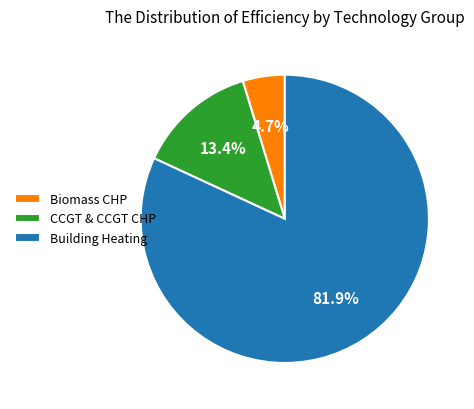

Count the number of slices in the pie.

3